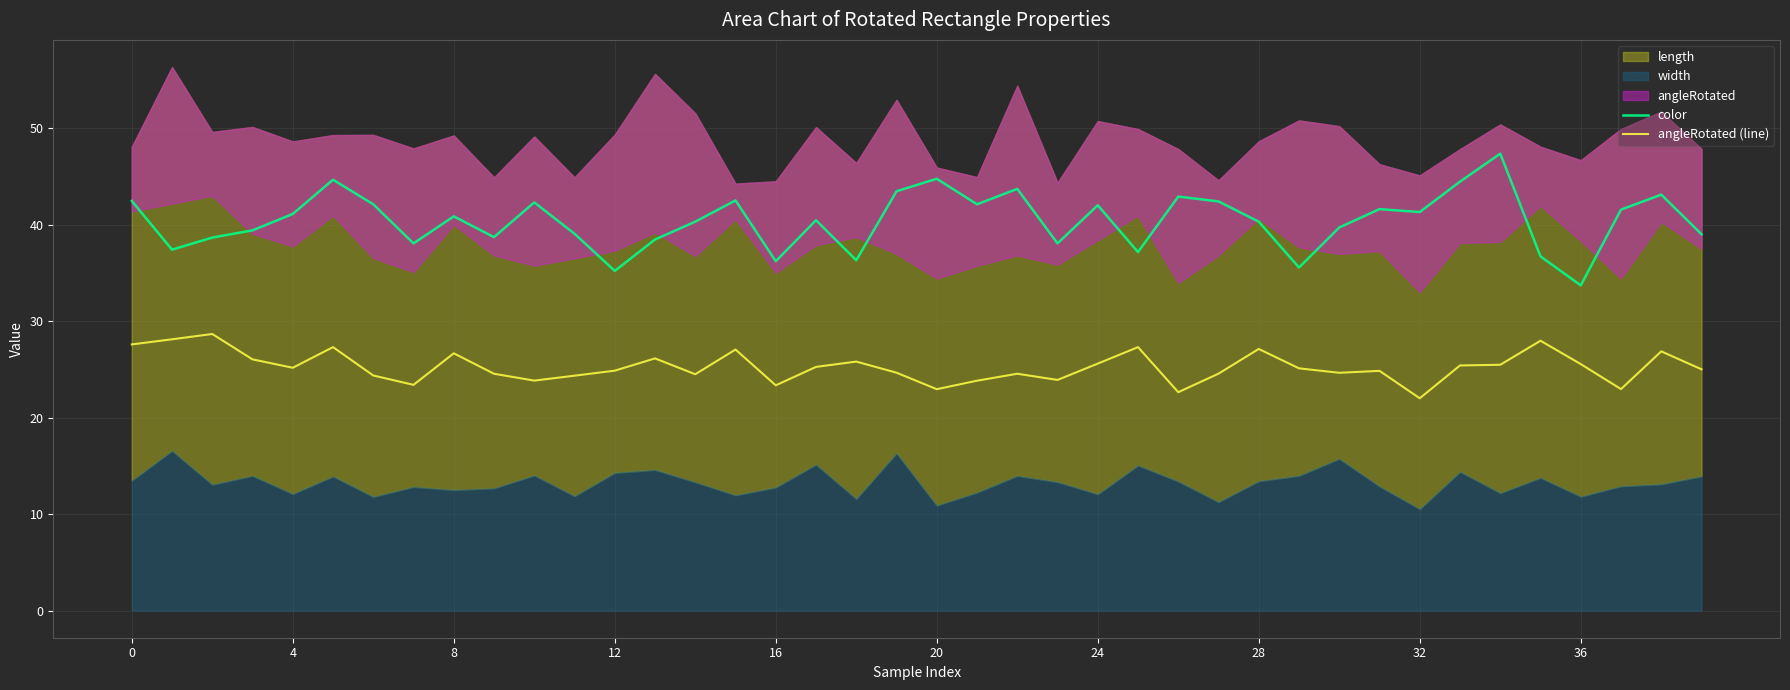

True or false: color and angleRotated (line) cross at least once.

False